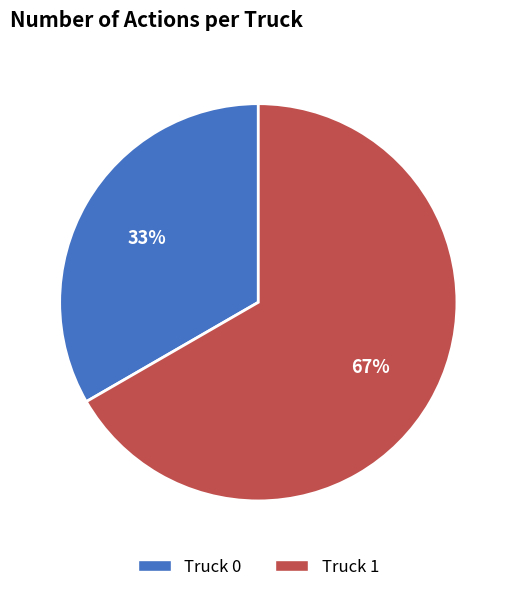

Combined, do Truck 1 and Truck 0 account for over 50%?

Yes